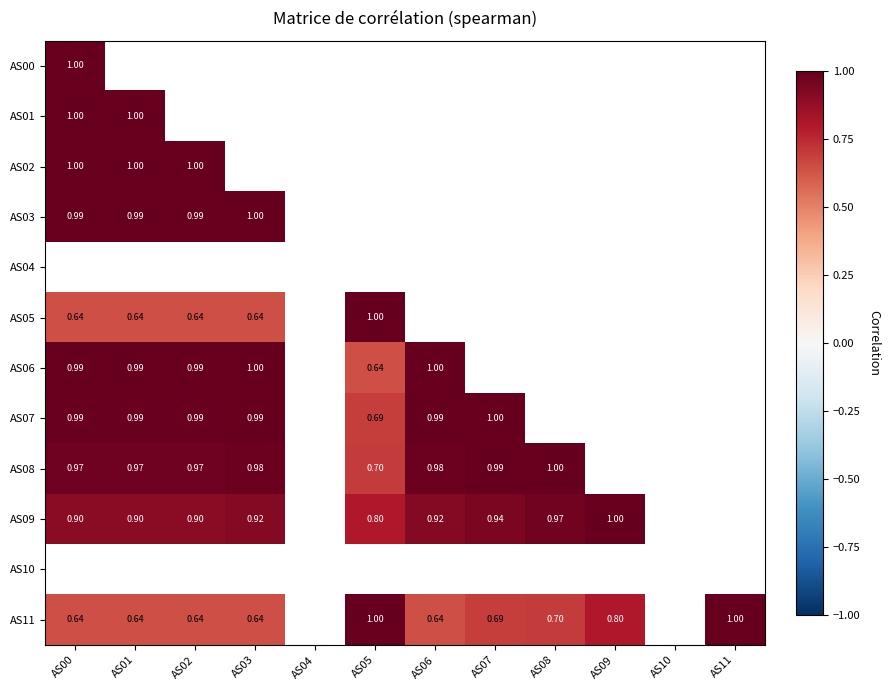

Is the value of AS11 at AS01 greater than the value of AS09 at AS03?

No